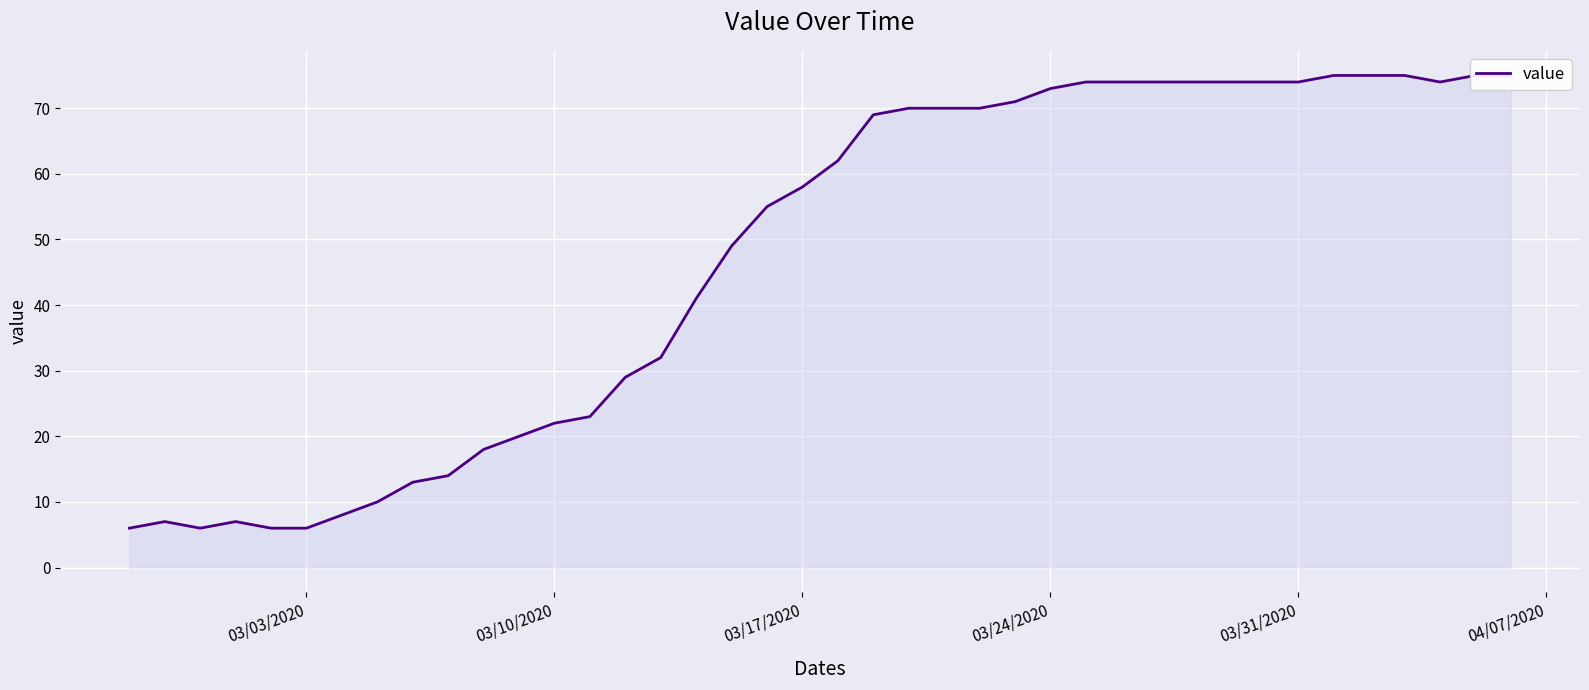

How many data points does each series have?

40